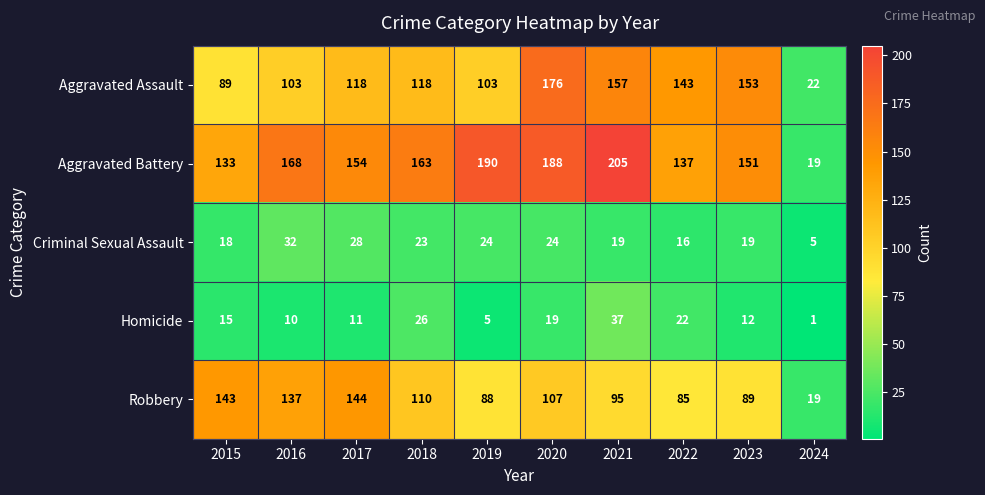

What is the highest value of the Aggravated Assault series?

176